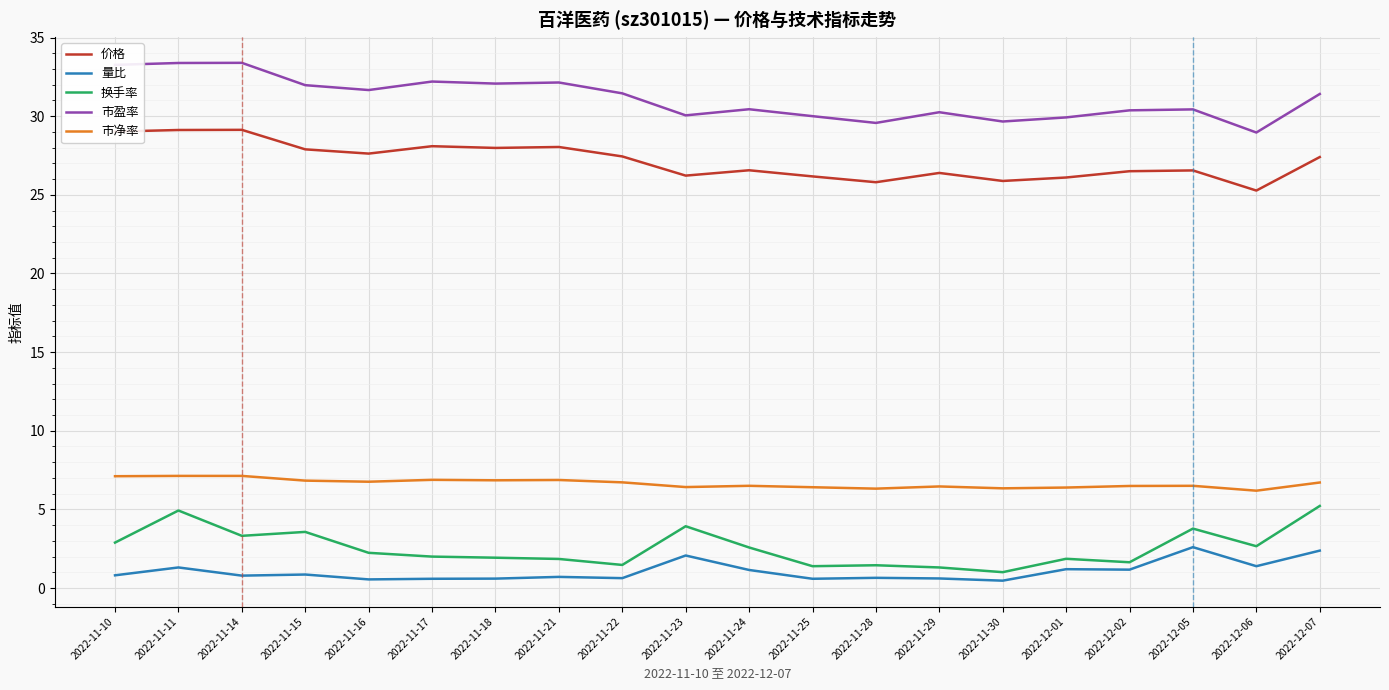

At which label does 市盈率 first exceed 31?

2022-11-10